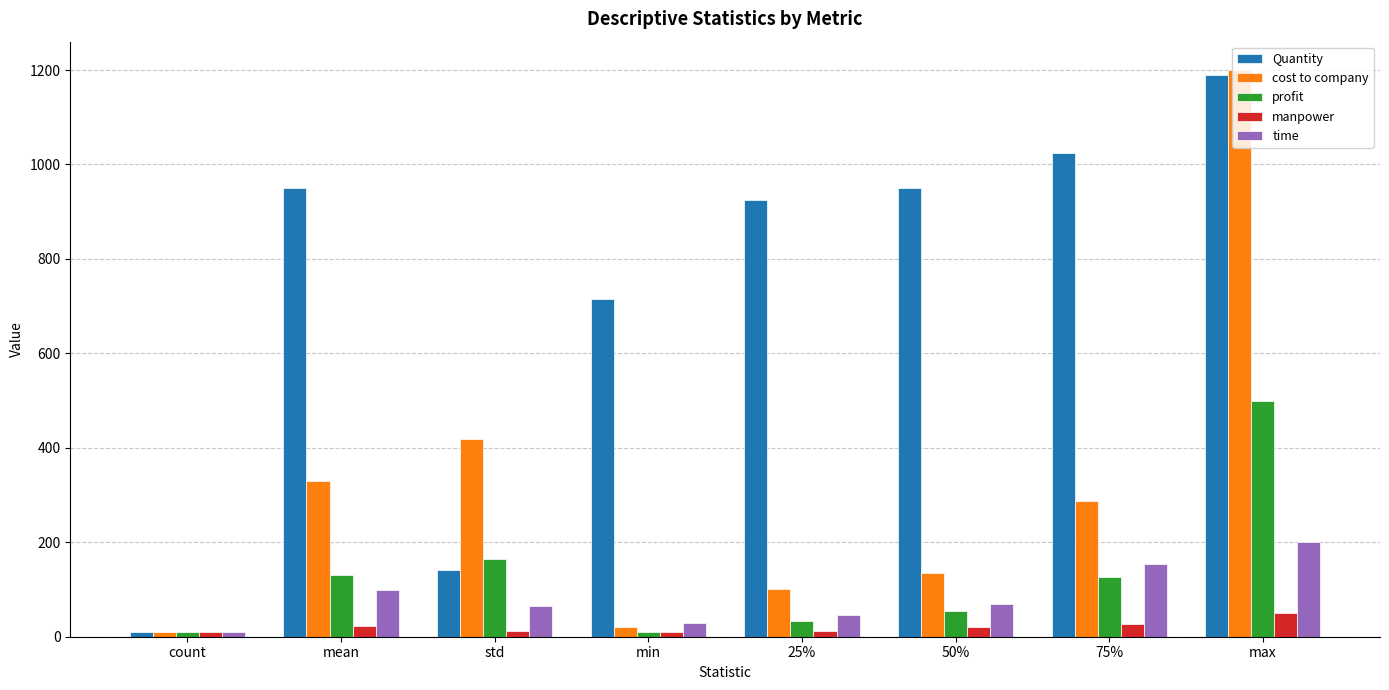

What is the highest value of the profit series?

500.0